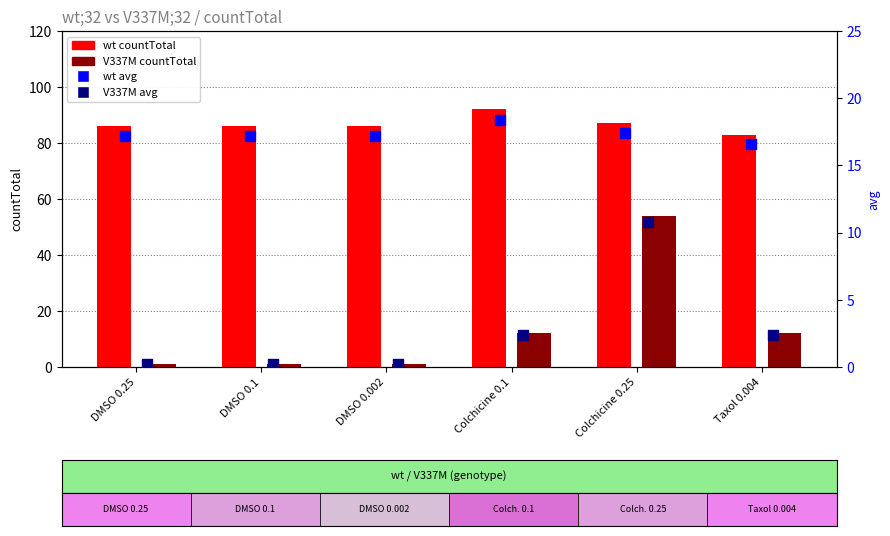

What is the total value across all series at Colchicine 0.25?

169.2